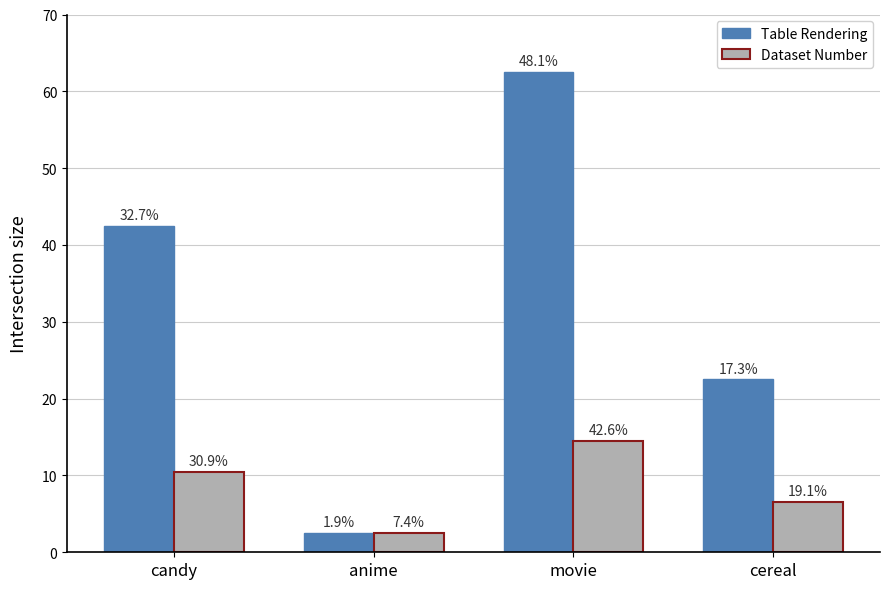

Does the chart contain stacked bars?

No